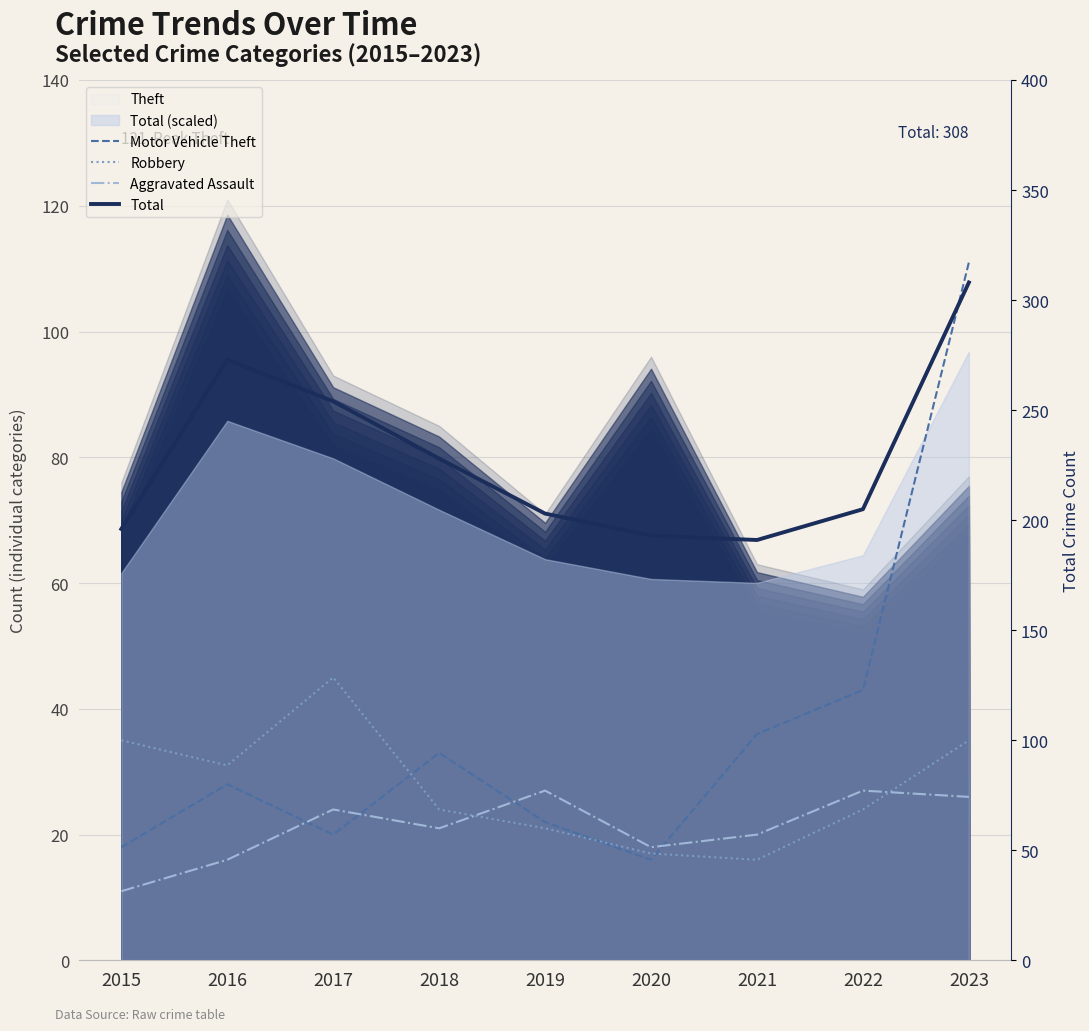

At which category does Motor Vehicle Theft reach its first local valley?

2017